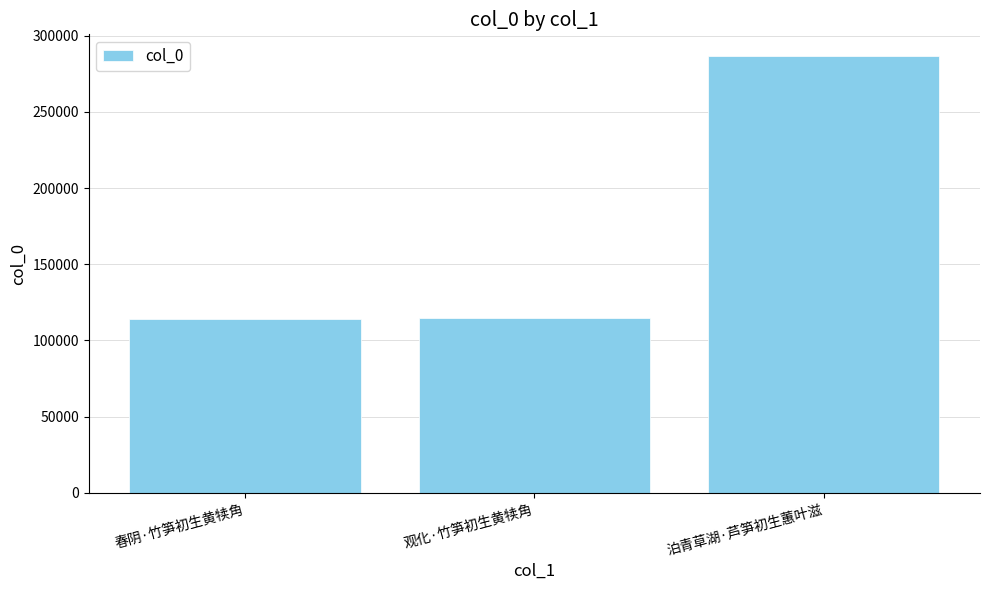

What position from the left is 泊青草湖·芦笋初生蕙叶滋?

3